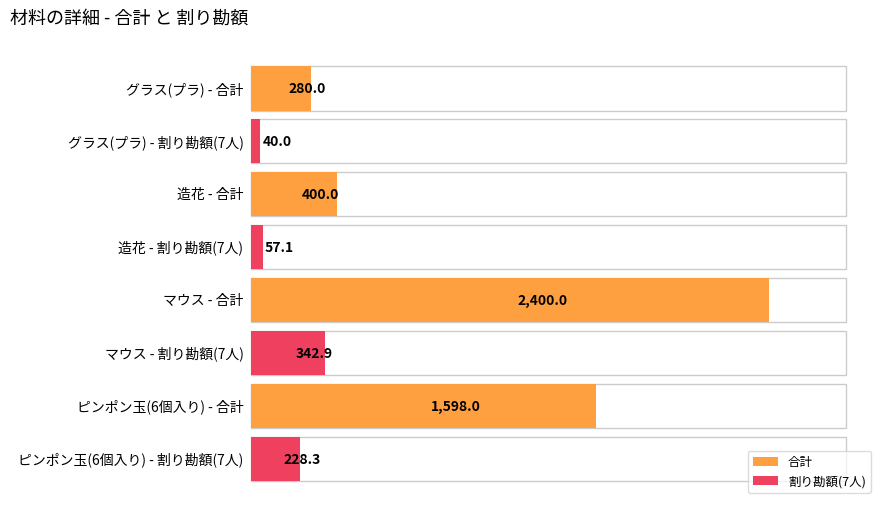

At ピンポン玉(6個入り), list the series in order from largest to smallest.

合計, 割り勘額(7人)